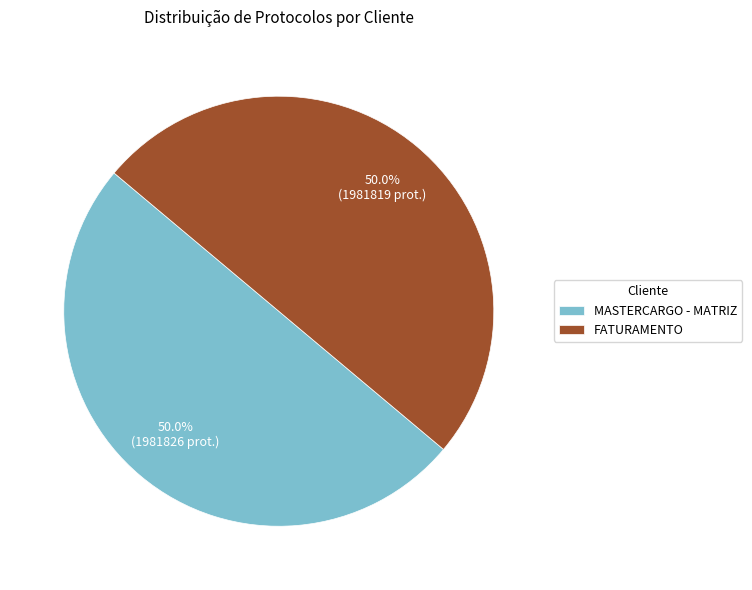

The MASTERCARGO - MATRIZ slice represents 56% of the pie. True or false?

False